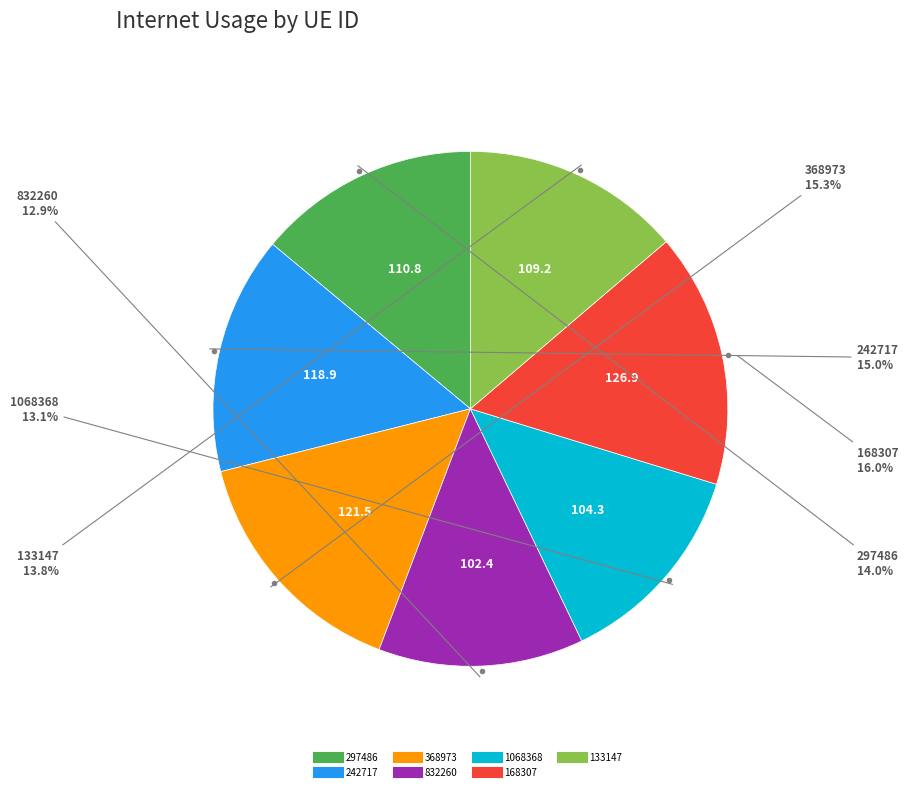

How many segments does this pie chart have?

7